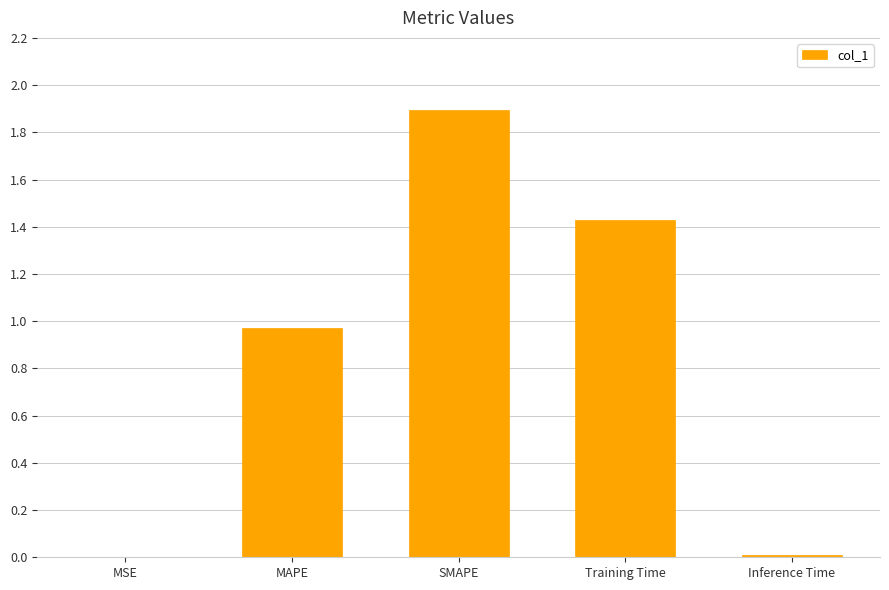

Between Training Time and MSE, which is larger?

Training Time